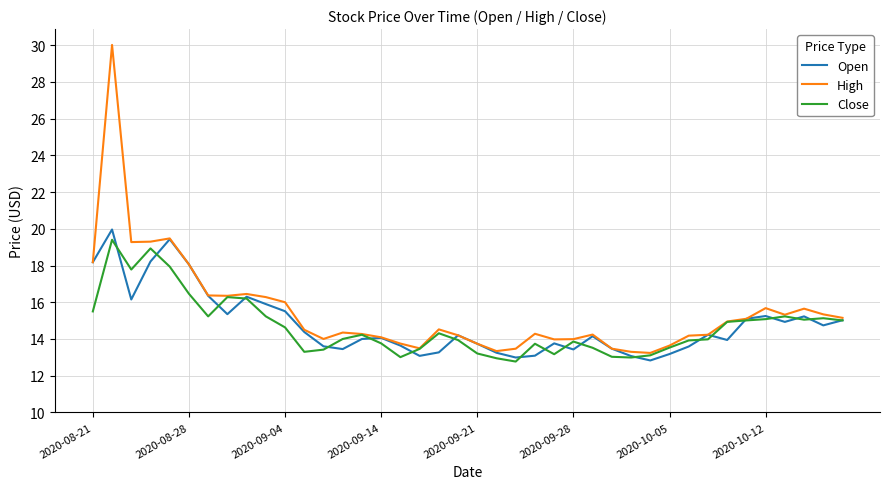

Which series has the largest range (max minus min)?

High